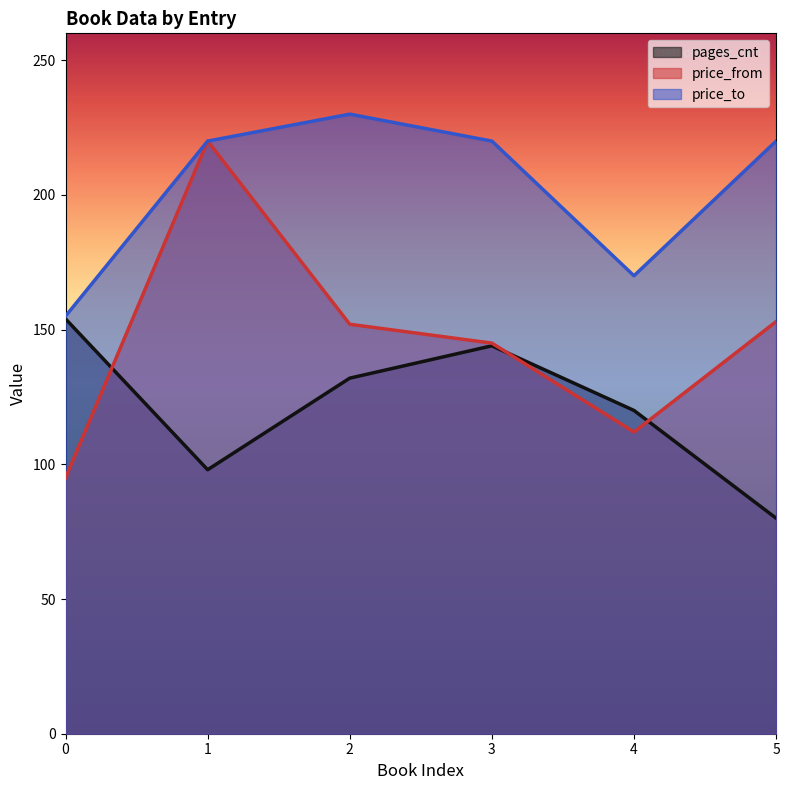

True or false: price_to and pages_cnt intersect in this chart.

False